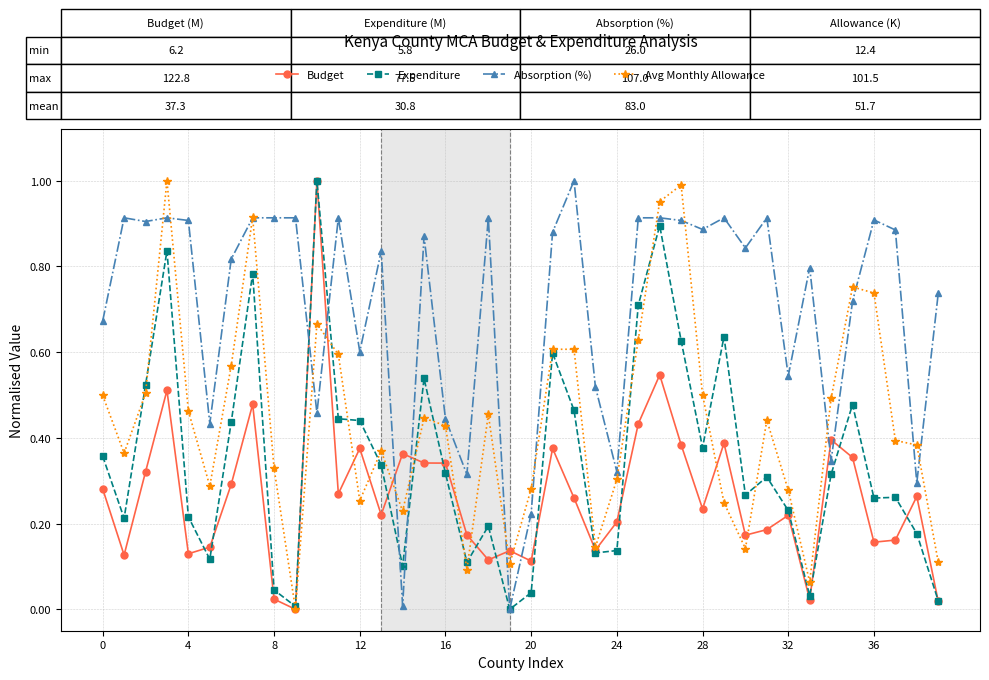

True or false: Avg Monthly Allowance has more than 1 interior local peaks.

True